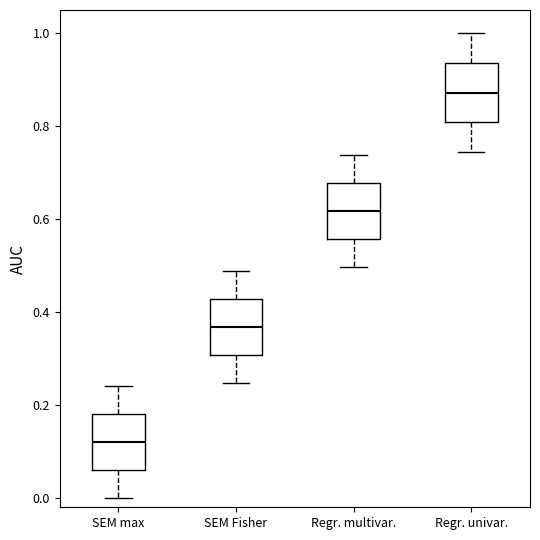

Reading left to right, transcribe this box plot: for each box, give where its median line is, the range the box spans, and where its two whiskers end, as read against the y-axis. The values are not printed on the chart, so give them approximately, as read against the axis.

SEM max: median 0.12, box 0.06 to 0.18, whiskers 0.00 to 0.24
SEM Fisher: median 0.36, box 0.30 to 0.42, whiskers 0.24 to 0.48
Regr. multivar.: median 0.62, box 0.56 to 0.68, whiskers 0.50 to 0.74
Regr. univar.: median 0.88, box 0.80 to 0.94, whiskers 0.74 to 1.00